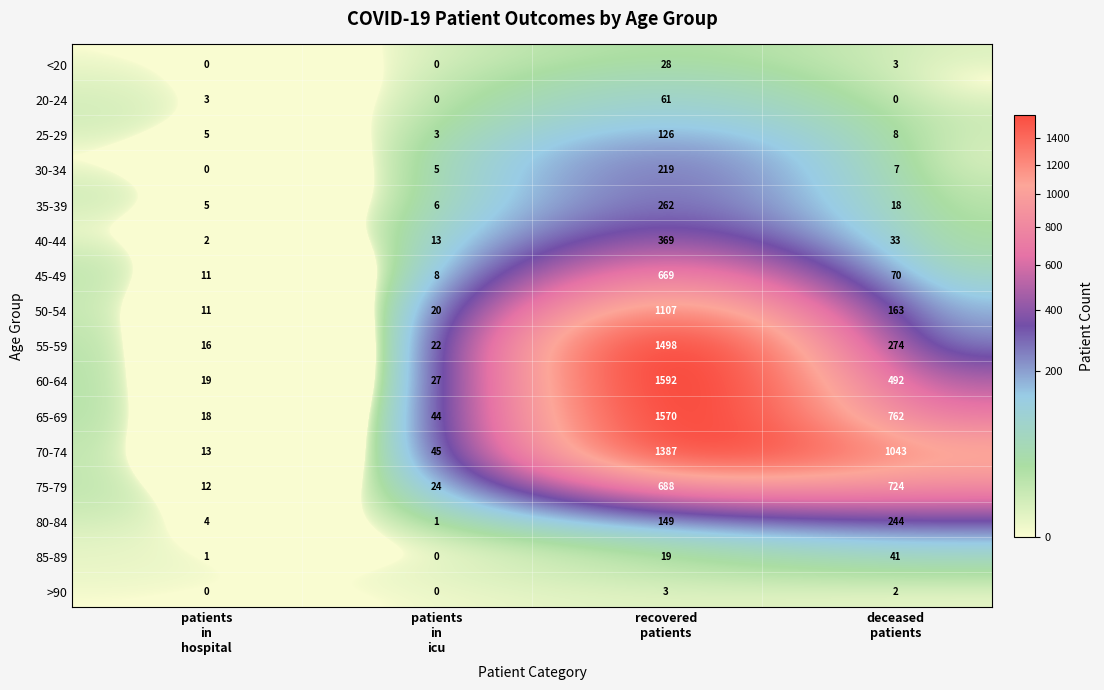

Between <20 and 30-34, which is larger?

30-34